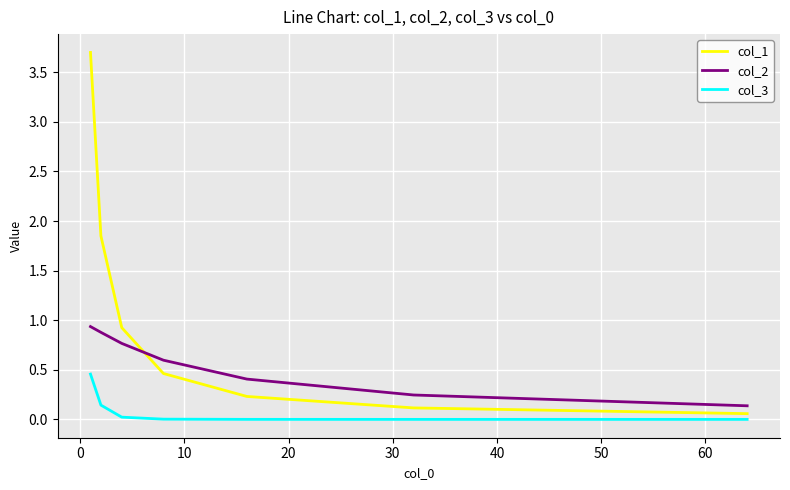

Rank the series by their average value, from lowest to highest.

col_3, col_2, col_1